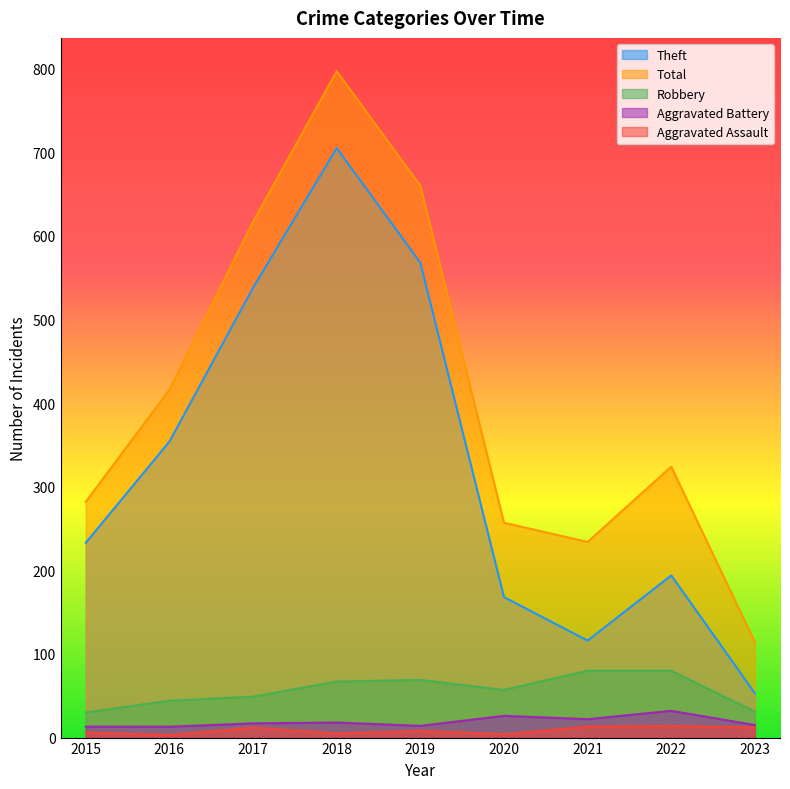

Count the number of categories in the chart.

9